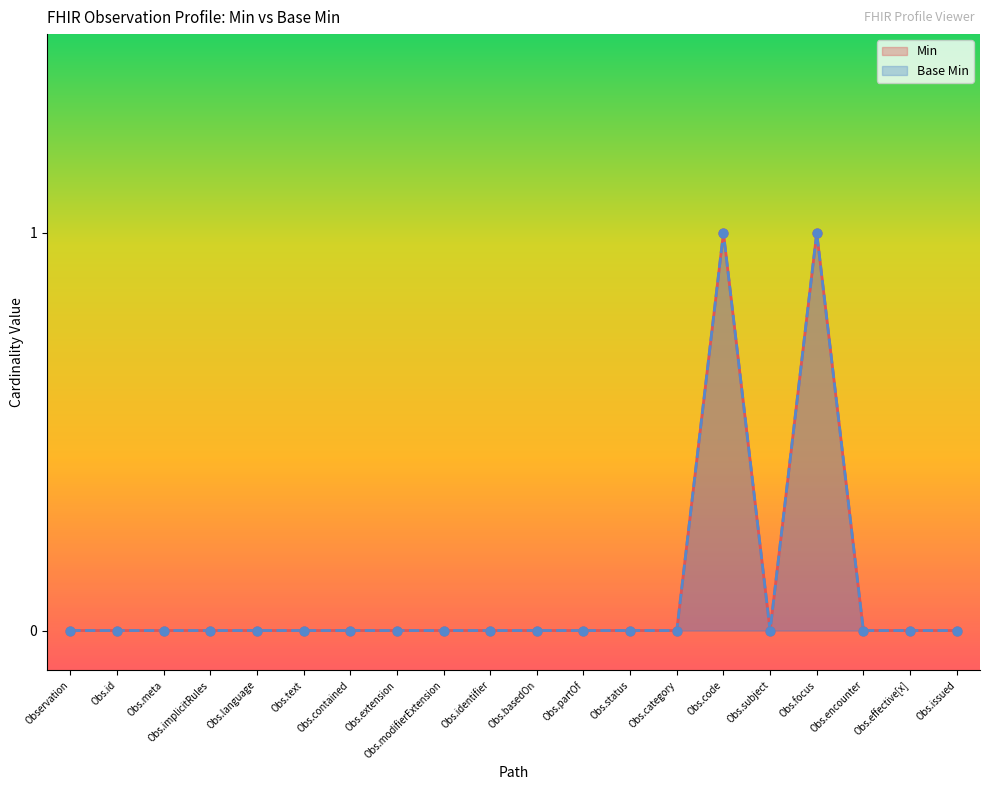

What are all the series names shown in the legend?

Min, Base Min